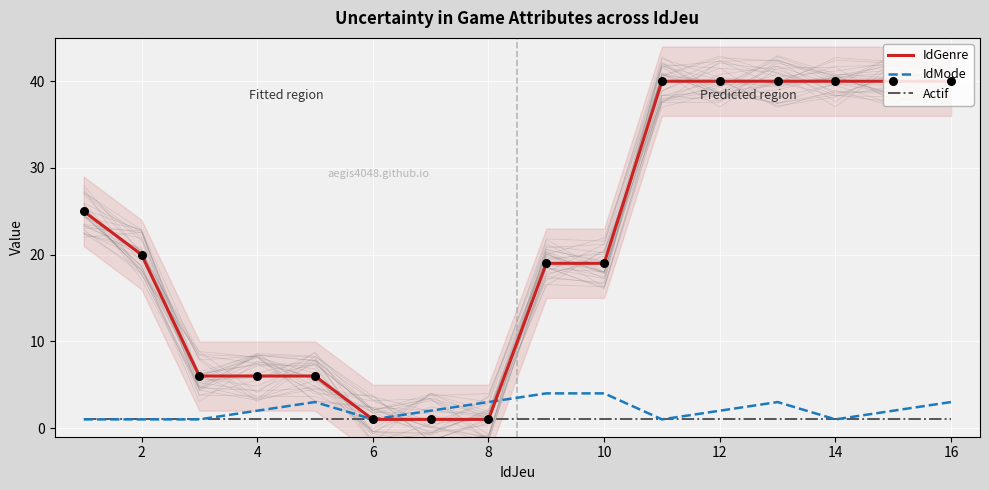

Which series contains the highest Y value?

IdGenre